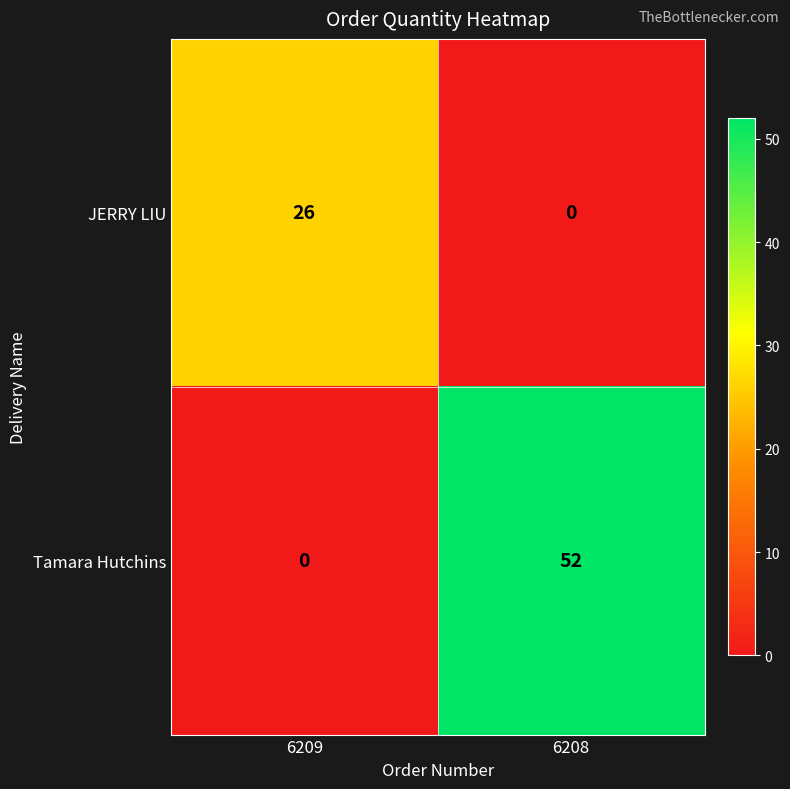

What is the average value of the Tamara Hutchins series?

26